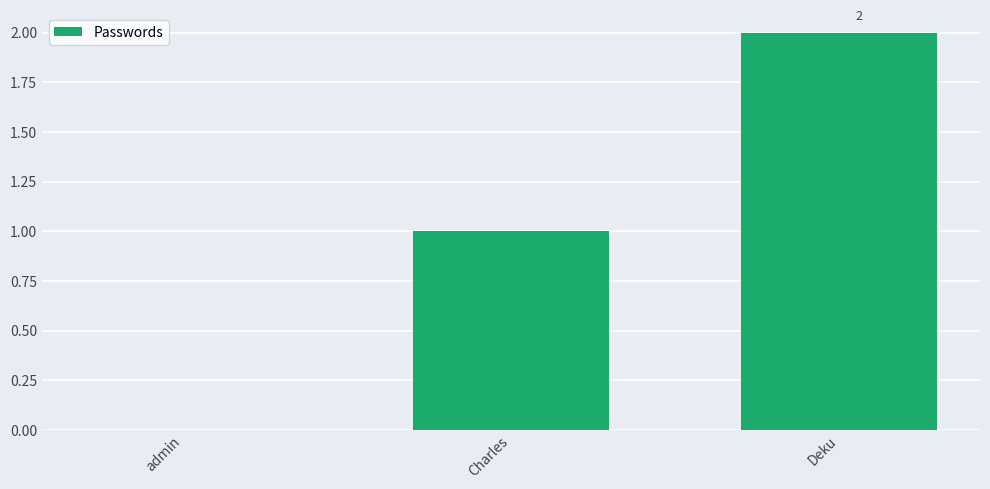

The value at Deku is 3. True or false?

False